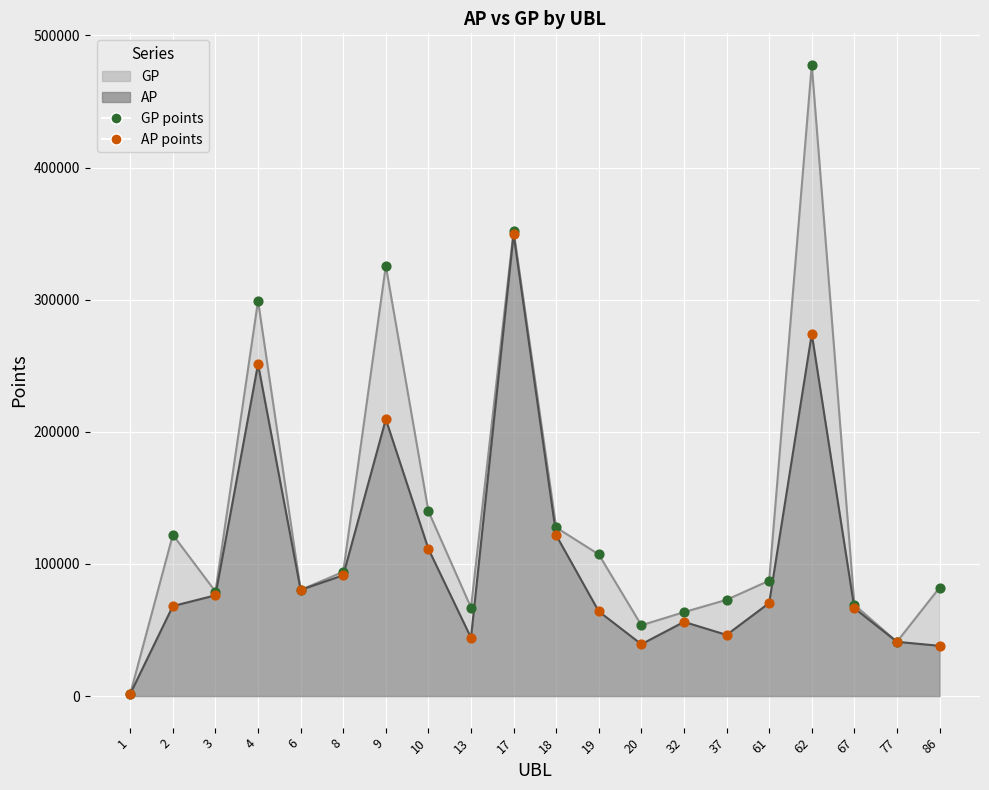

Which series has the largest total across all categories?

GP points